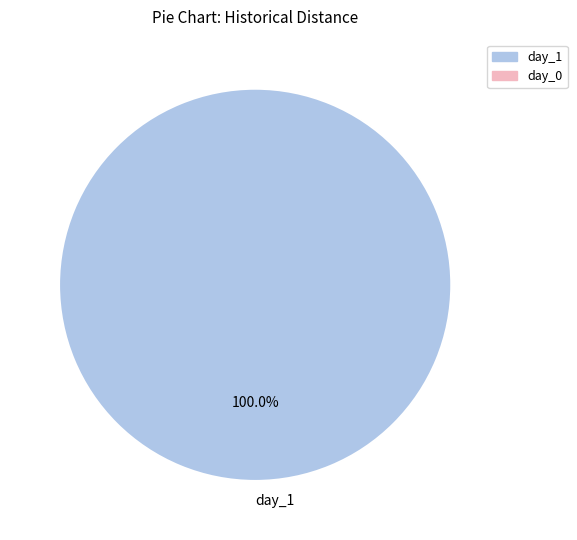

Does any single category account for the majority?

Yes